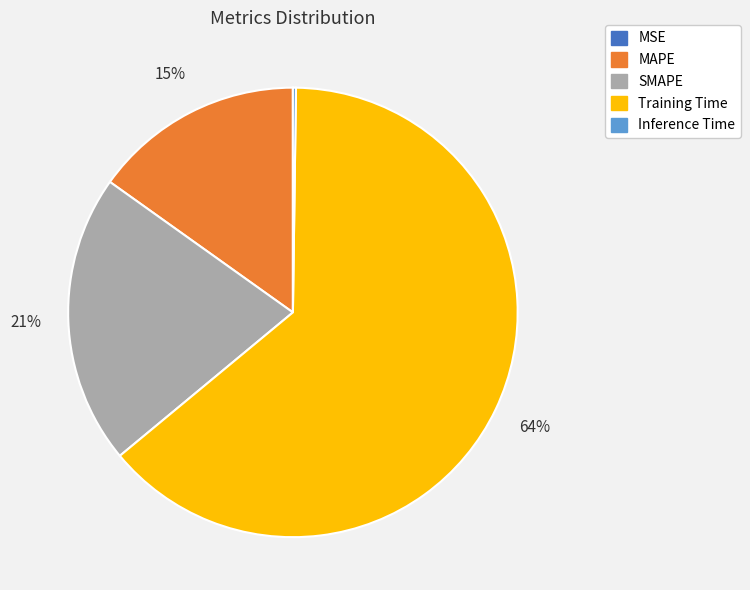

To the nearest percent, what is the average slice percentage?

20%